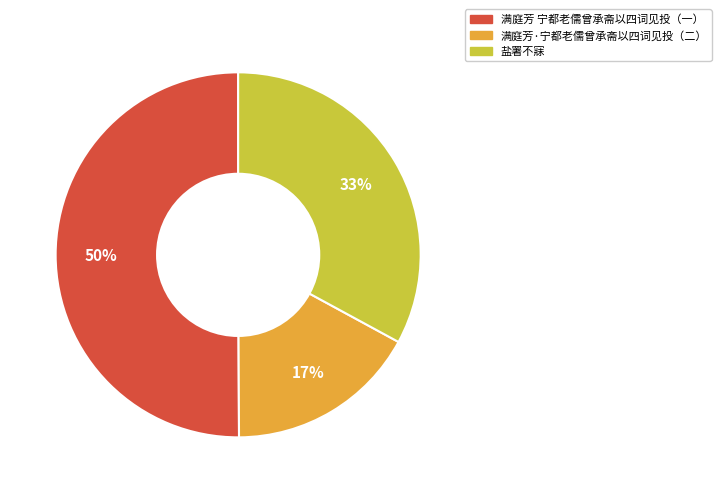

To the nearest percent, what is the difference between the largest and smallest slice percentages?

33%